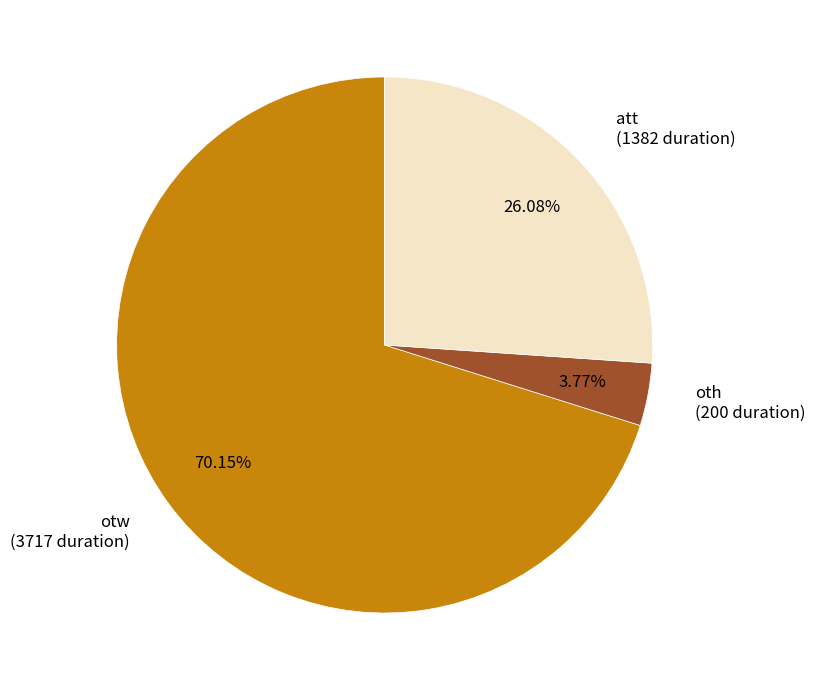

Is otw the majority of the pie?

Yes